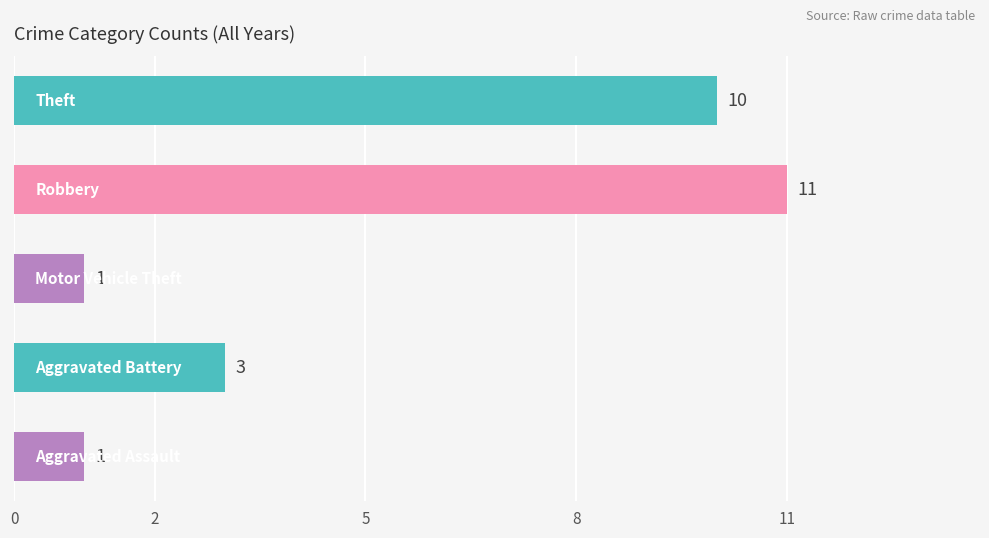

What is the greatest value displayed?

11